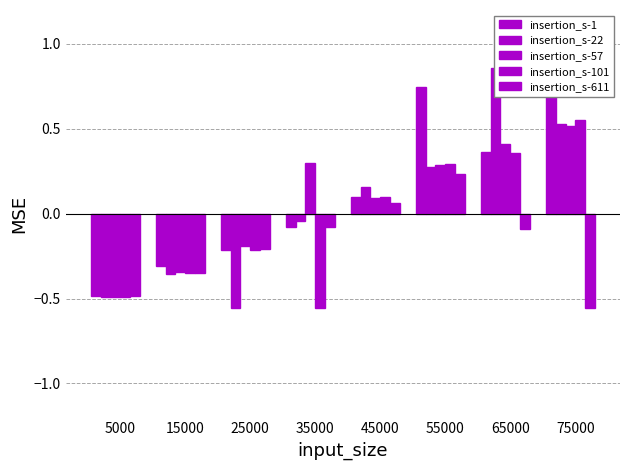

At which label is insertion_s-57 closest to 0?

45000